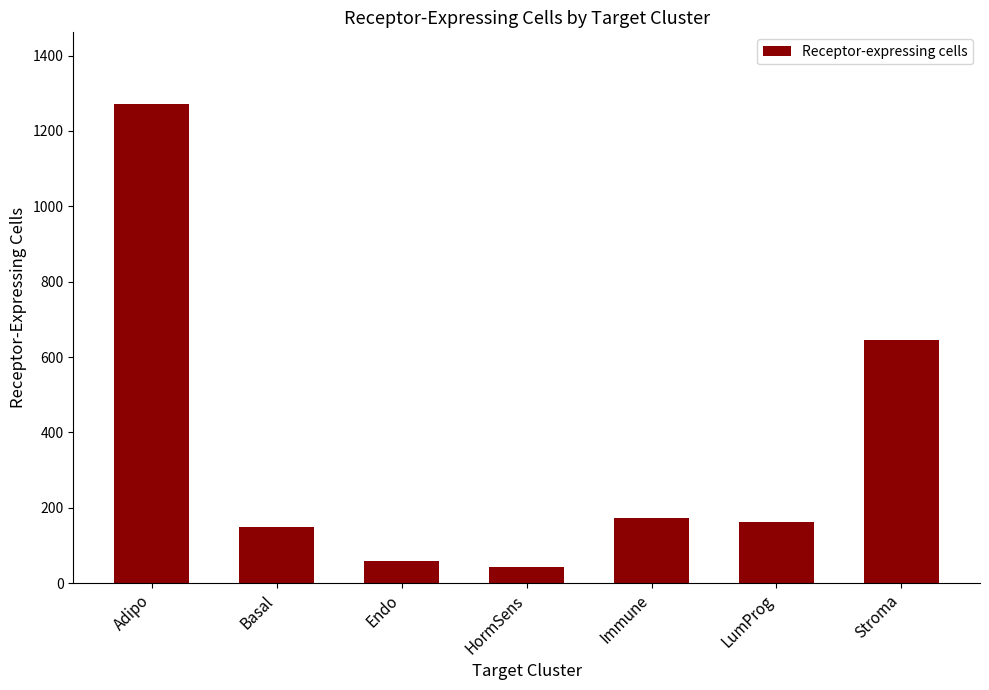

What is the difference between the second highest and second lowest values?

588